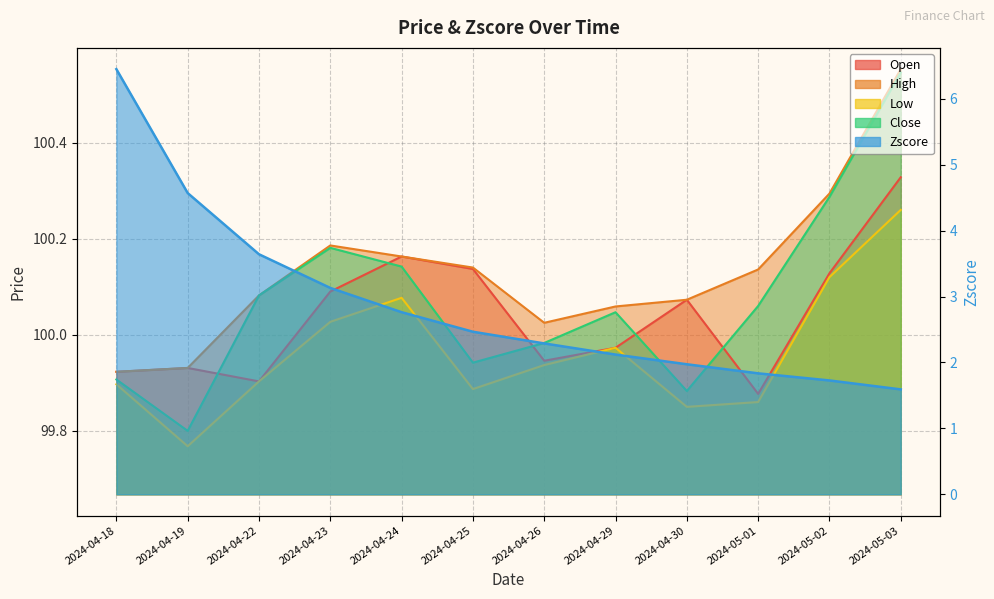

True or false: Zscore has a value of 4.1 at 2024-04-25.

False